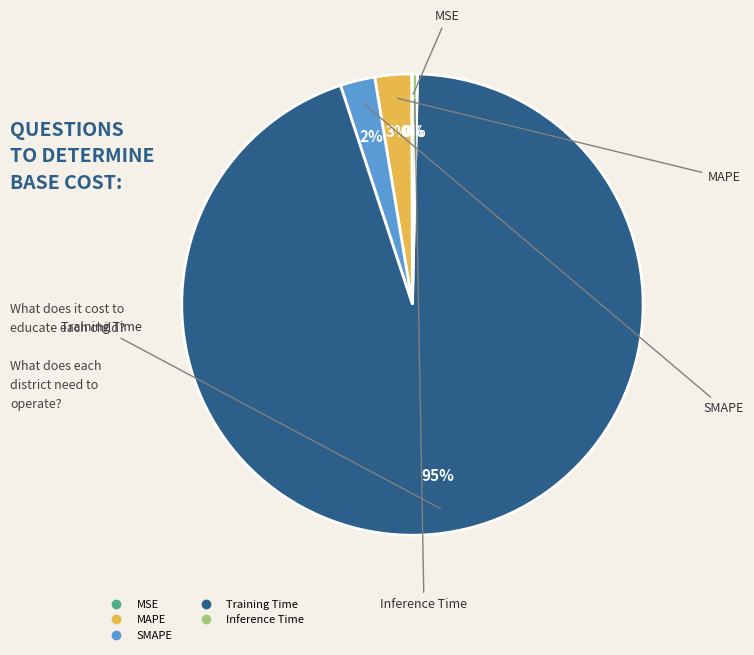

Does any single category account for the majority?

Yes